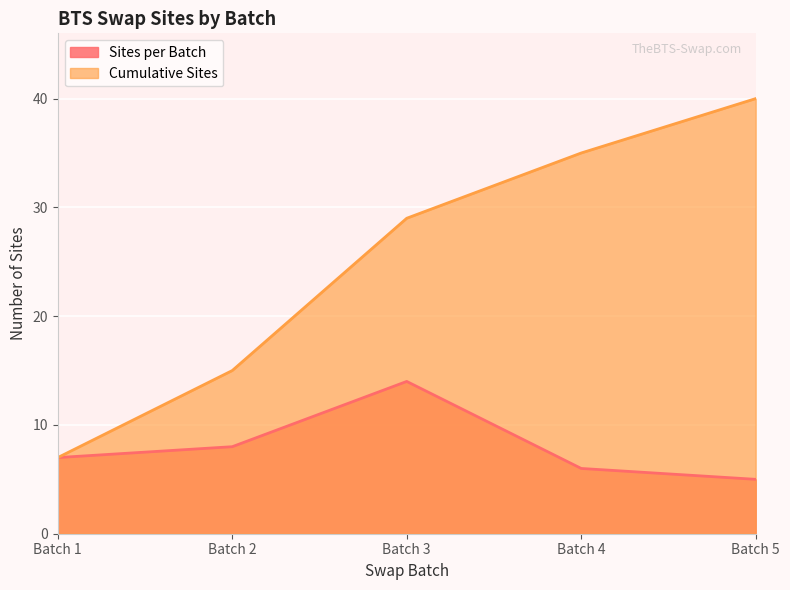

What is the approximate value of Sites per Batch at Batch 5?

5